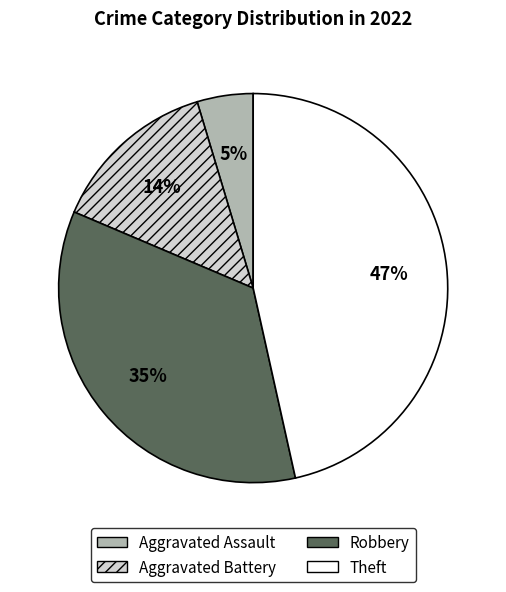

To the nearest percent, what is the difference between the Robbery and Aggravated Battery slice percentages?

21%